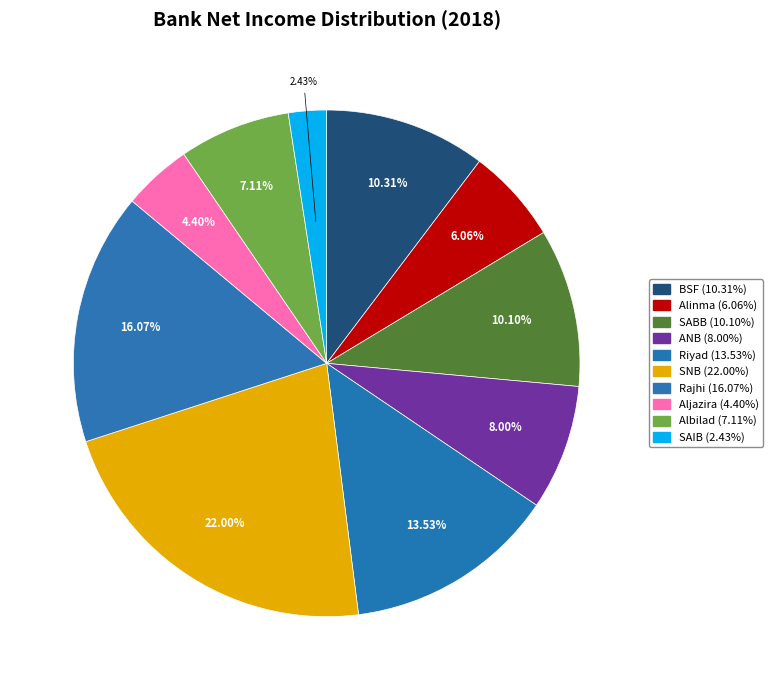

Which category has the biggest portion of the pie?

SNB